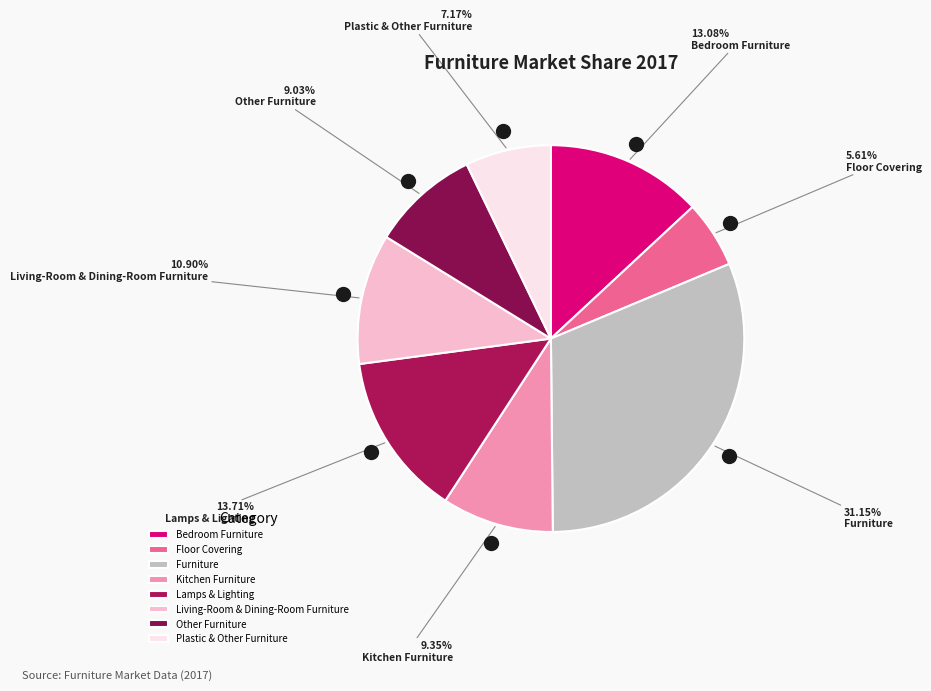

What portion of the pie excludes Furniture?

68.8%